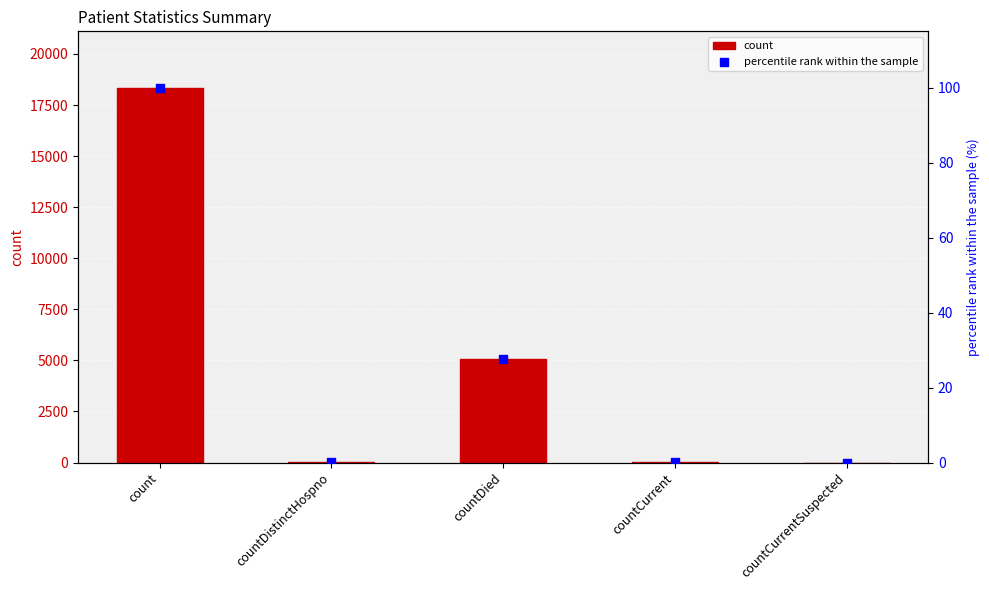

Which series reaches the minimum Y coordinate?

count